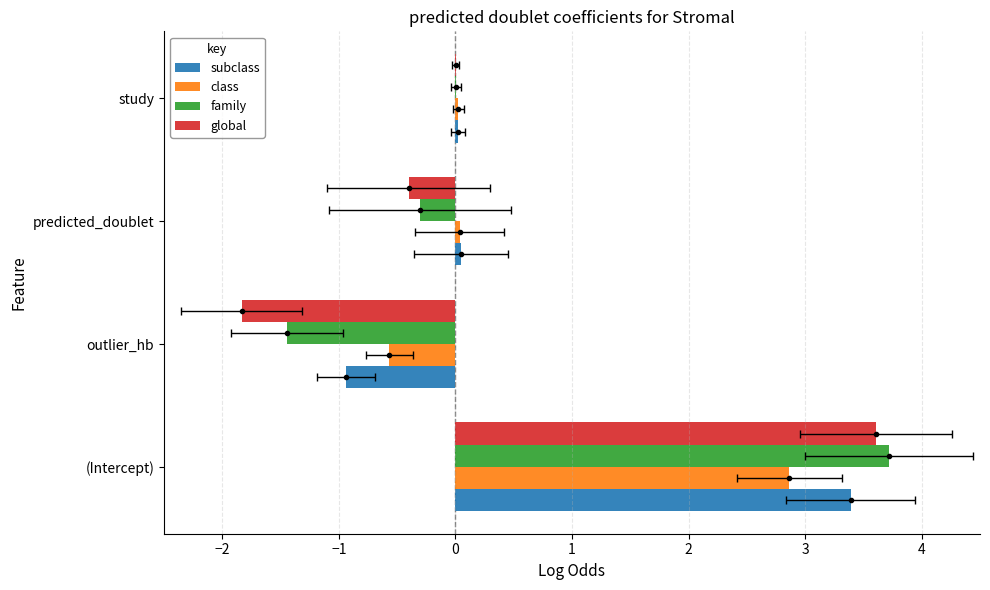

Reading left to right, list all the values displayed in this chart.

subclass: 3.4	-0.9	0.0	0.0
class: 2.9	-0.6	0.0	0.0
family: 3.7	-1.4	-0.3	0.0
global: 3.6	-1.8	-0.4	0.0